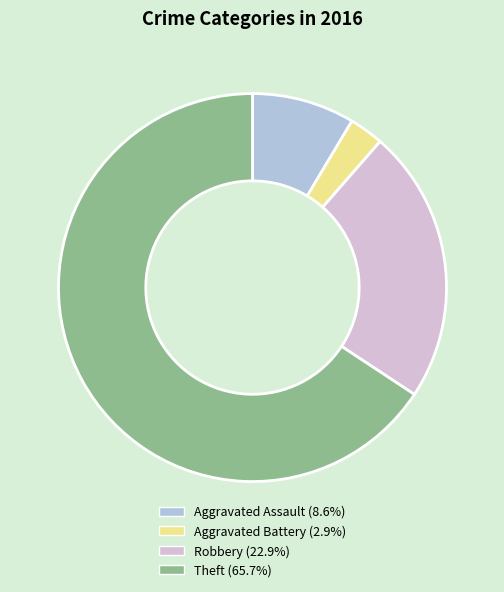

Which slice is the smallest?

Aggravated Battery